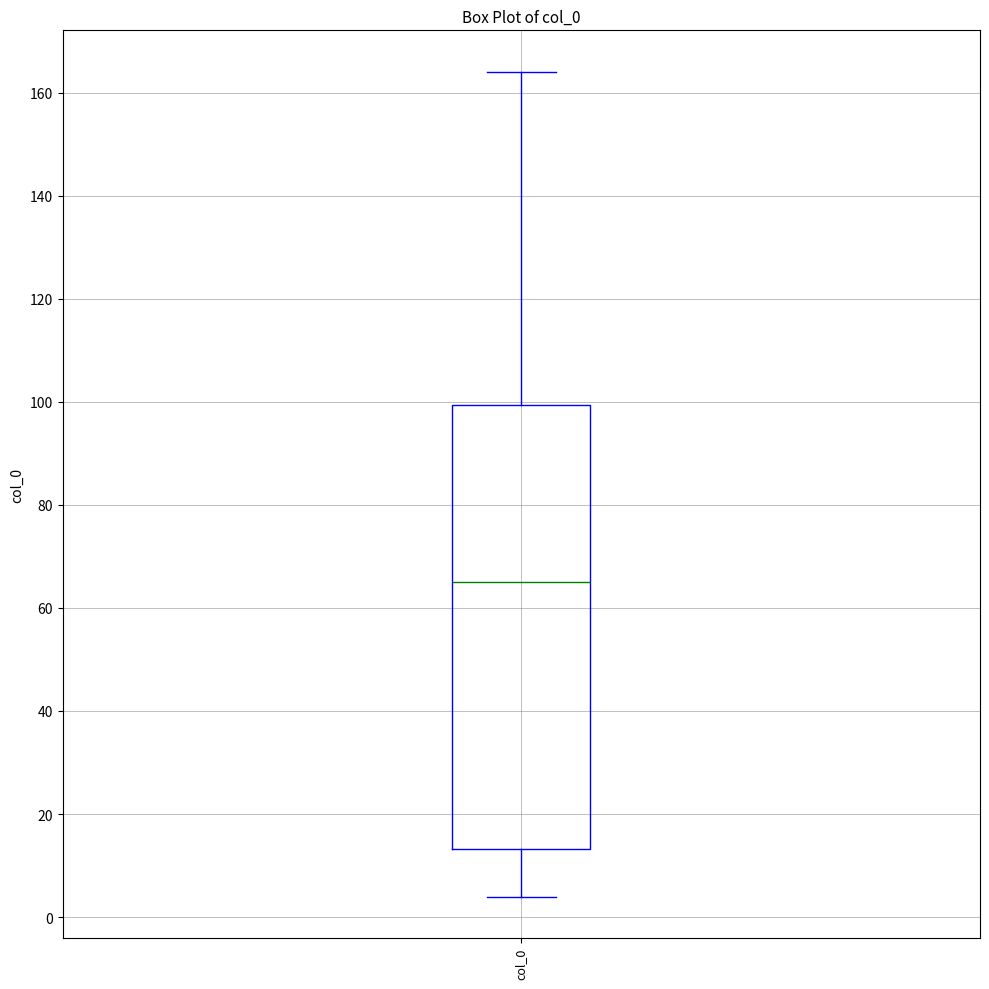

Where does the lower whisker of the box for col_0 end on the y-axis? The values are not printed on the chart, so give them approximately, as read against the axis.

4